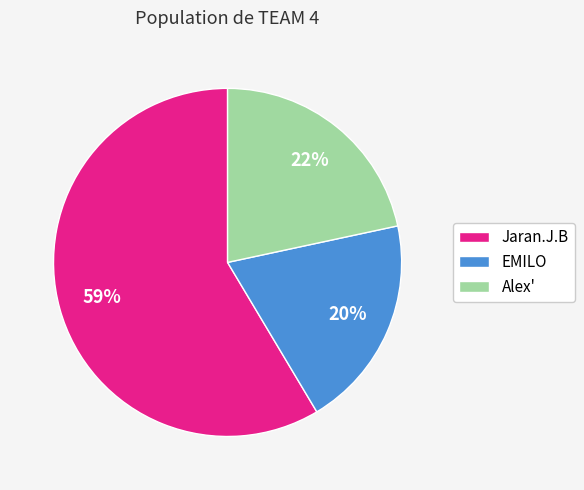

What percentage is the EMILO slice, to the nearest percent?

20%